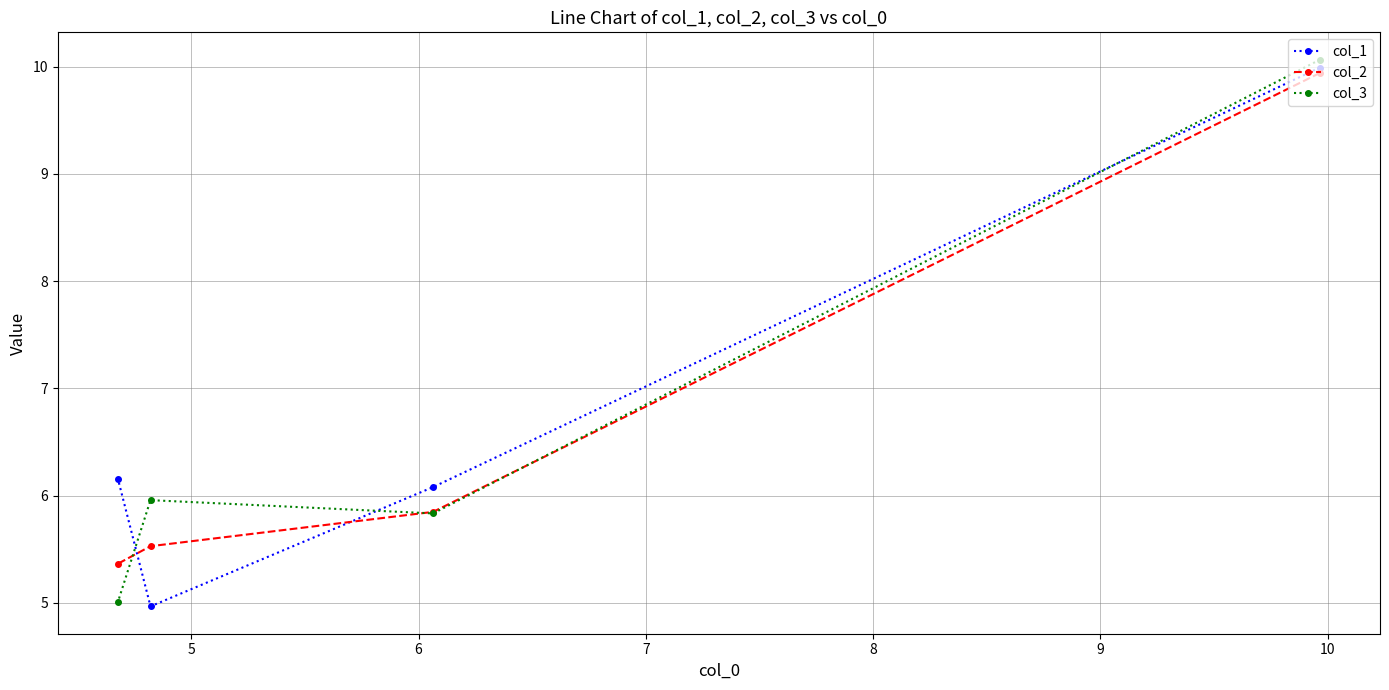

Reading left to right, extract all data points from this chart.

col_1: 6.2	5.0	6.1	10.0
col_2: 5.4	5.5	5.8	9.9
col_3: 5.0	6.0	5.8	10.1